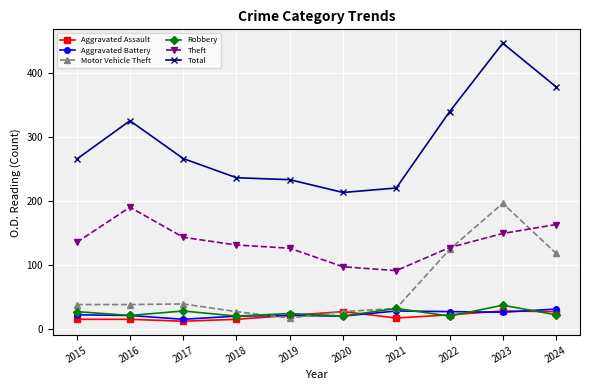

How many distinct data groups are displayed?

6